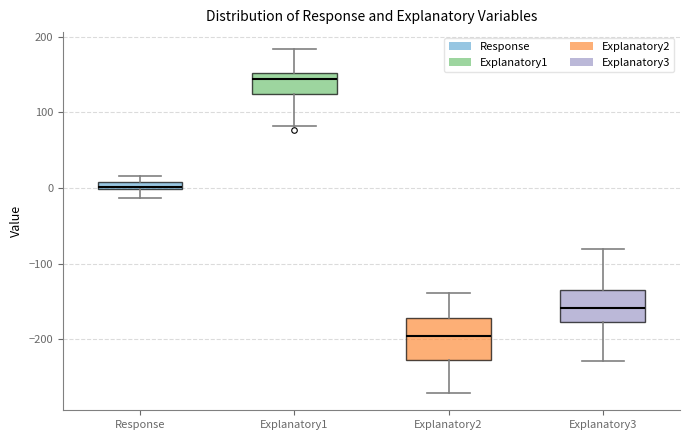

Where does the lower whisker of the box for Explanatory3 end on the y-axis? The values are not printed on the chart, so give them approximately, as read against the axis.

-230